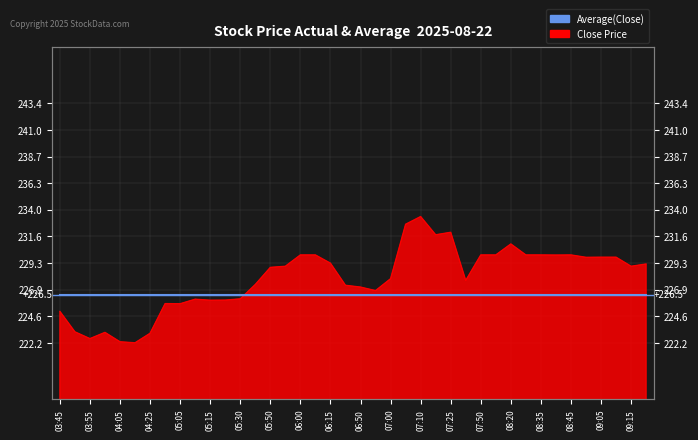

What is the sum of all values?

9117.2